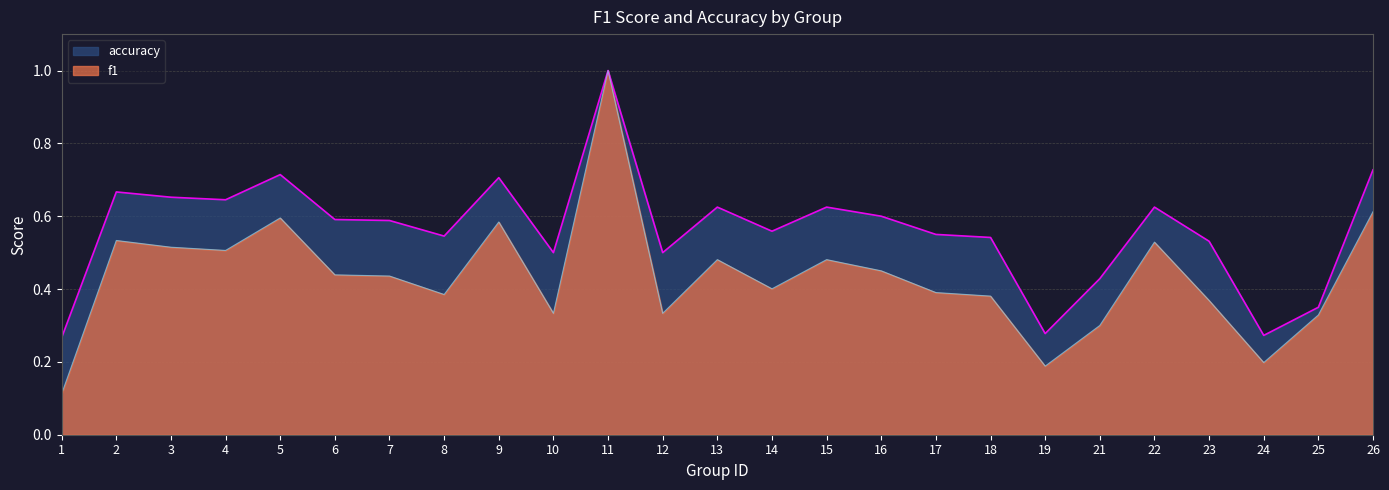

Does the chart have visible grid lines?

Yes